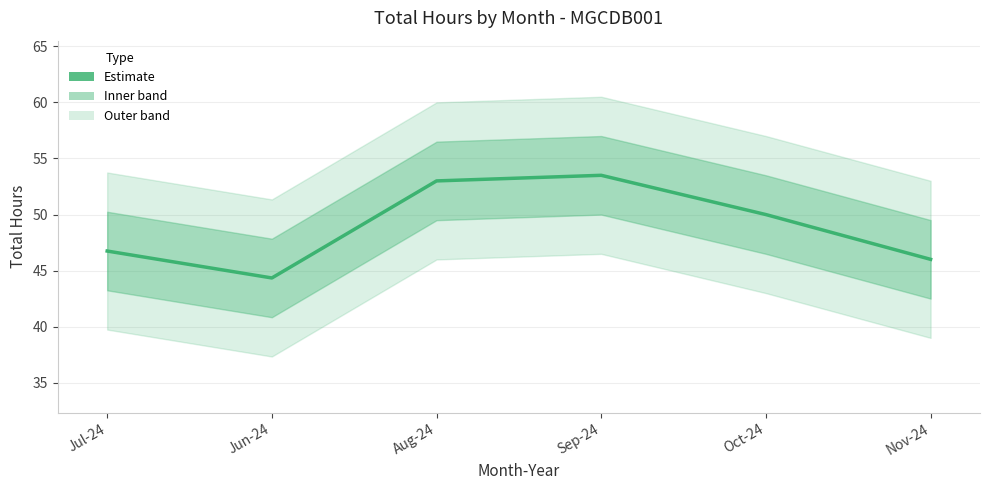

How many data points does each series have?

6